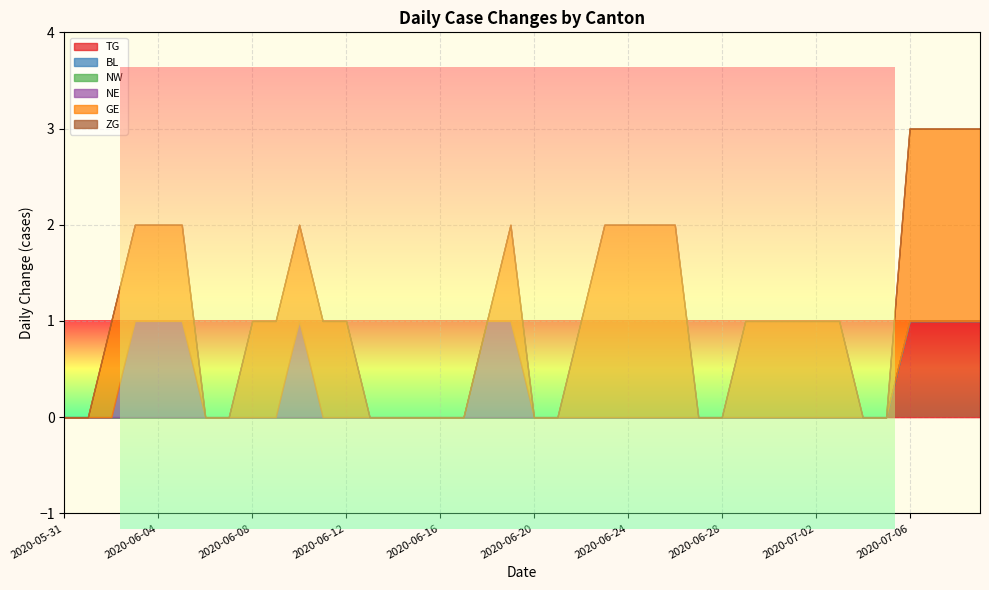

Reading left to right, extract all data points from this chart.

TG: 2020-05-31=0	2020-06-01=0	2020-06-02=0	2020-06-03=0	2020-06-04=0	2020-06-05=0	2020-06-06=0	2020-06-07=0	2020-06-08=0	2020-06-09=0	2020-06-10=0	2020-06-11=0	2020-06-12=0	2020-06-13=0	2020-06-14=0	2020-06-15=0	2020-06-16=0	2020-06-17=0	2020-06-18=0	2020-06-19=0	2020-06-20=0	2020-06-21=0	2020-06-22=0	2020-06-23=0	2020-06-24=0	2020-06-25=0	2020-06-26=0	2020-06-27=0	2020-06-28=0	2020-06-29=0	2020-06-30=0	2020-07-01=0	2020-07-02=0	2020-07-03=0	2020-07-04=0	2020-07-05=0	2020-07-06=1	2020-07-07=1	2020-07-08=1	2020-07-09=1
BL: 2020-05-31=0	2020-06-01=0	2020-06-02=0	2020-06-03=0	2020-06-04=0	2020-06-05=0	2020-06-06=0	2020-06-07=0	2020-06-08=0	2020-06-09=0	2020-06-10=0	2020-06-11=0	2020-06-12=0	2020-06-13=0	2020-06-14=0	2020-06-15=0	2020-06-16=0	2020-06-17=0	2020-06-18=0	2020-06-19=0	2020-06-20=0	2020-06-21=0	2020-06-22=0	2020-06-23=0	2020-06-24=0	2020-06-25=0	2020-06-26=0	2020-06-27=0	2020-06-28=0	2020-06-29=0	2020-06-30=0	2020-07-01=0	2020-07-02=0	2020-07-03=0	2020-07-04=0	2020-07-05=0	2020-07-06=0	2020-07-07=0	2020-07-08=0	2020-07-09=0
NW: 2020-05-31=0	2020-06-01=0	2020-06-02=0	2020-06-03=0	2020-06-04=0	2020-06-05=0	2020-06-06=0	2020-06-07=0	2020-06-08=0	2020-06-09=0	2020-06-10=0	2020-06-11=0	2020-06-12=0	2020-06-13=0	2020-06-14=0	2020-06-15=0	2020-06-16=0	2020-06-17=0	2020-06-18=0	2020-06-19=0	2020-06-20=0	2020-06-21=0	2020-06-22=0	2020-06-23=0	2020-06-24=0	2020-06-25=0	2020-06-26=0	2020-06-27=0	2020-06-28=0	2020-06-29=0	2020-06-30=0	2020-07-01=0	2020-07-02=0	2020-07-03=0	2020-07-04=0	2020-07-05=0	2020-07-06=0	2020-07-07=0	2020-07-08=0	2020-07-09=0
NE: 2020-05-31=0	2020-06-01=0	2020-06-02=0	2020-06-03=1	2020-06-04=1	2020-06-05=1	2020-06-06=0	2020-06-07=0	2020-06-08=0	2020-06-09=0	2020-06-10=1	2020-06-11=0	2020-06-12=0	2020-06-13=0	2020-06-14=0	2020-06-15=0	2020-06-16=0	2020-06-17=0	2020-06-18=1	2020-06-19=1	2020-06-20=0	2020-06-21=0	2020-06-22=0	2020-06-23=0	2020-06-24=0	2020-06-25=0	2020-06-26=0	2020-06-27=0	2020-06-28=0	2020-06-29=0	2020-06-30=0	2020-07-01=0	2020-07-02=0	2020-07-03=0	2020-07-04=0	2020-07-05=0	2020-07-06=0	2020-07-07=0	2020-07-08=0	2020-07-09=0
GE: 2020-05-31=0	2020-06-01=0	2020-06-02=1	2020-06-03=1	2020-06-04=1	2020-06-05=1	2020-06-06=0	2020-06-07=0	2020-06-08=1	2020-06-09=1	2020-06-10=1	2020-06-11=1	2020-06-12=1	2020-06-13=0	2020-06-14=0	2020-06-15=0	2020-06-16=0	2020-06-17=0	2020-06-18=0	2020-06-19=1	2020-06-20=0	2020-06-21=0	2020-06-22=1	2020-06-23=2	2020-06-24=2	2020-06-25=2	2020-06-26=2	2020-06-27=0	2020-06-28=0	2020-06-29=1	2020-06-30=1	2020-07-01=1	2020-07-02=1	2020-07-03=1	2020-07-04=0	2020-07-05=0	2020-07-06=2	2020-07-07=2	2020-07-08=2	2020-07-09=2
ZG: 2020-05-31=0	2020-06-01=0	2020-06-02=0	2020-06-03=0	2020-06-04=0	2020-06-05=0	2020-06-06=0	2020-06-07=0	2020-06-08=0	2020-06-09=0	2020-06-10=0	2020-06-11=0	2020-06-12=0	2020-06-13=0	2020-06-14=0	2020-06-15=0	2020-06-16=0	2020-06-17=0	2020-06-18=0	2020-06-19=0	2020-06-20=0	2020-06-21=0	2020-06-22=0	2020-06-23=0	2020-06-24=0	2020-06-25=0	2020-06-26=0	2020-06-27=0	2020-06-28=0	2020-06-29=0	2020-06-30=0	2020-07-01=0	2020-07-02=0	2020-07-03=0	2020-07-04=0	2020-07-05=0	2020-07-06=0	2020-07-07=0	2020-07-08=0	2020-07-09=0